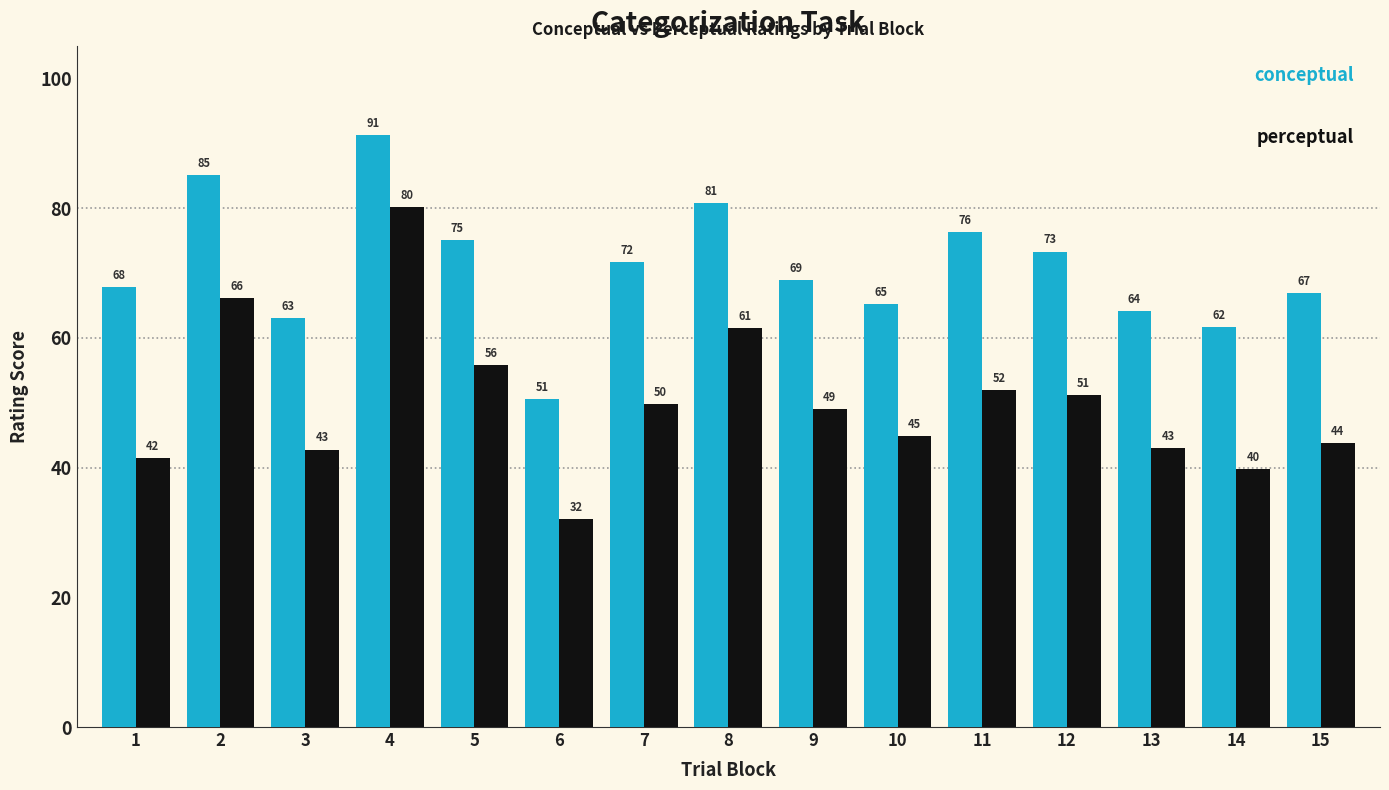

At which category is the sum across all series the highest?

4